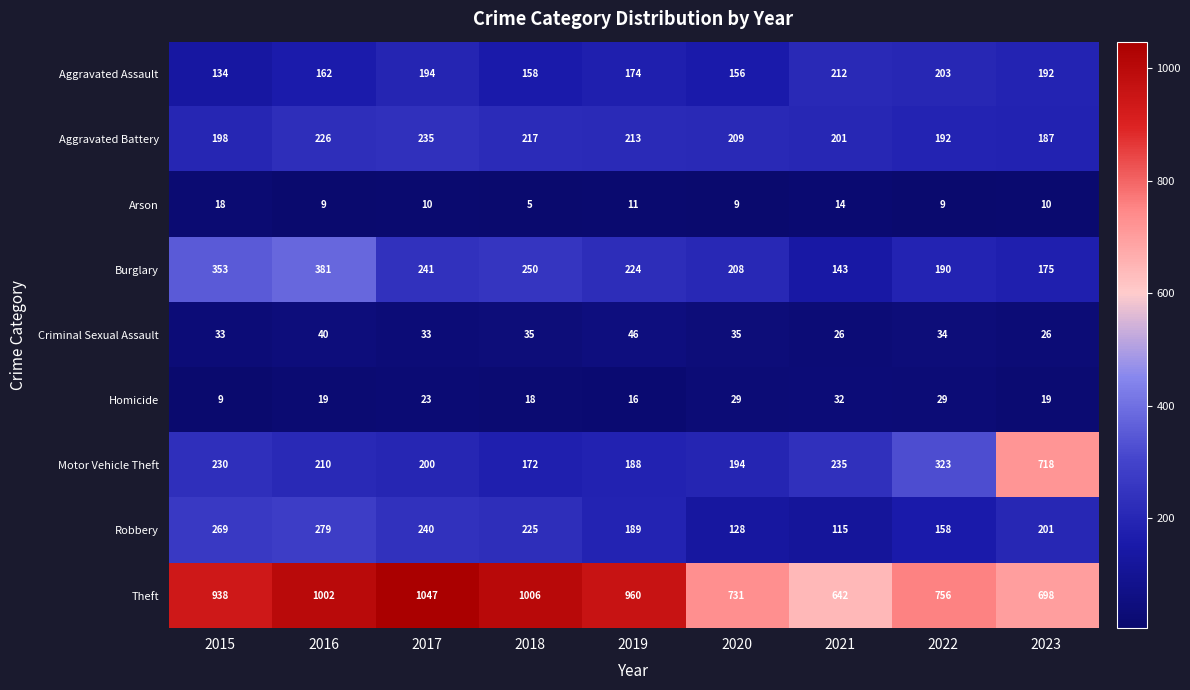

At how many categories does at least one series exceed 708?

8